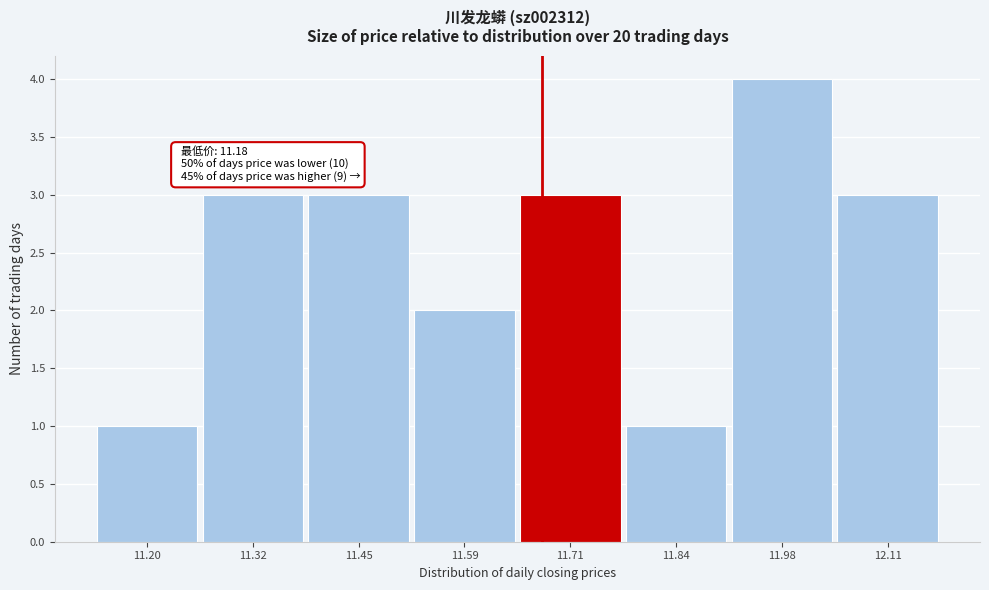

Over which range of the x-axis is the bar tallest?

11.91 to 12.04